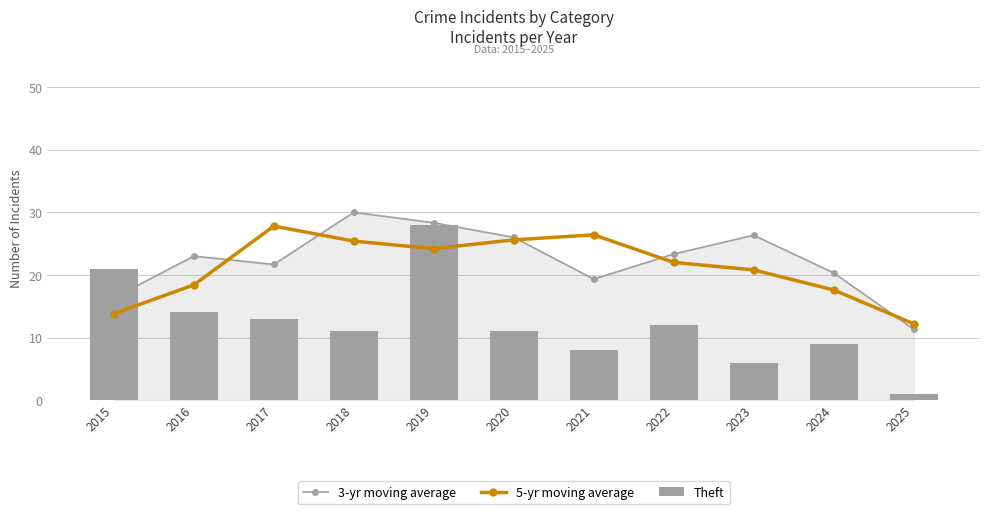

What is the sum of the Theft values at 2019 and 2017?

41.0